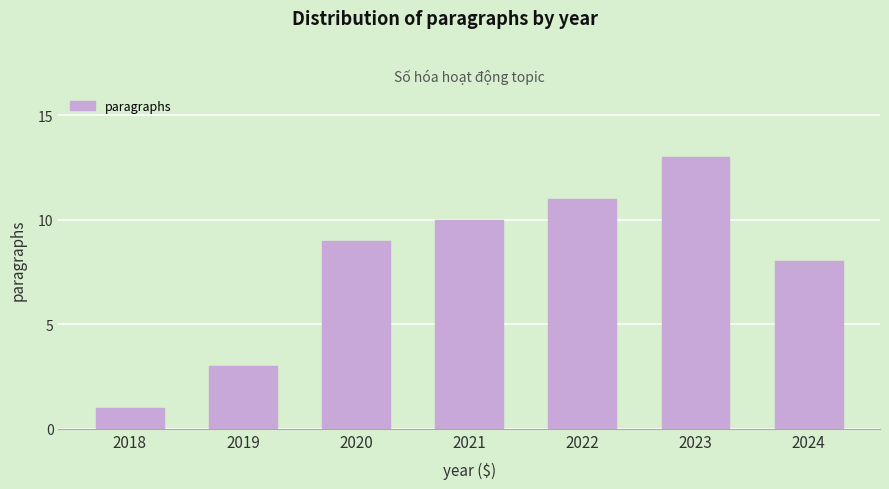

Reading left to right, extract all data points from this chart.

2018=1	2019=3	2020=9	2021=10	2022=11	2023=13	2024=8